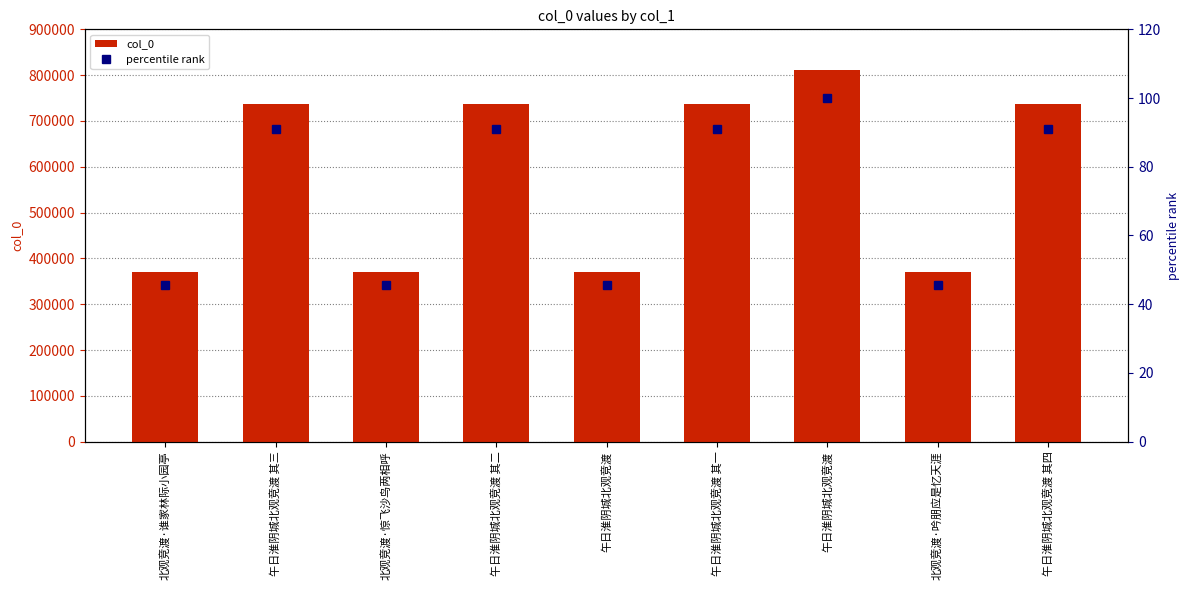

Reading left to right, extract all data points from this chart.

col_0: 北观竞渡·谁家林际小园亭=370927.0	午日淮阴城北观竞渡 其三=737880.0	北观竞渡·惊飞沙鸟两相呼=370956.0	午日淮阴城北观竞渡 其二=737879.0	午日淮阴城北观竞渡=370926.0	午日淮阴城北观竞渡 其一=737878.0	午日淮阴城北观竞渡=811543.0	北观竞渡·吟朋应是忆天涯=370957.0	午日淮阴城北观竞渡 其四=737881.0
percentile rank: 北观竞渡·谁家林际小园亭=45.7	午日淮阴城北观竞渡 其三=90.9	北观竞渡·惊飞沙鸟两相呼=45.7	午日淮阴城北观竞渡 其二=90.9	午日淮阴城北观竞渡=45.7	午日淮阴城北观竞渡 其一=90.9	午日淮阴城北观竞渡=100.0	北观竞渡·吟朋应是忆天涯=45.7	午日淮阴城北观竞渡 其四=90.9